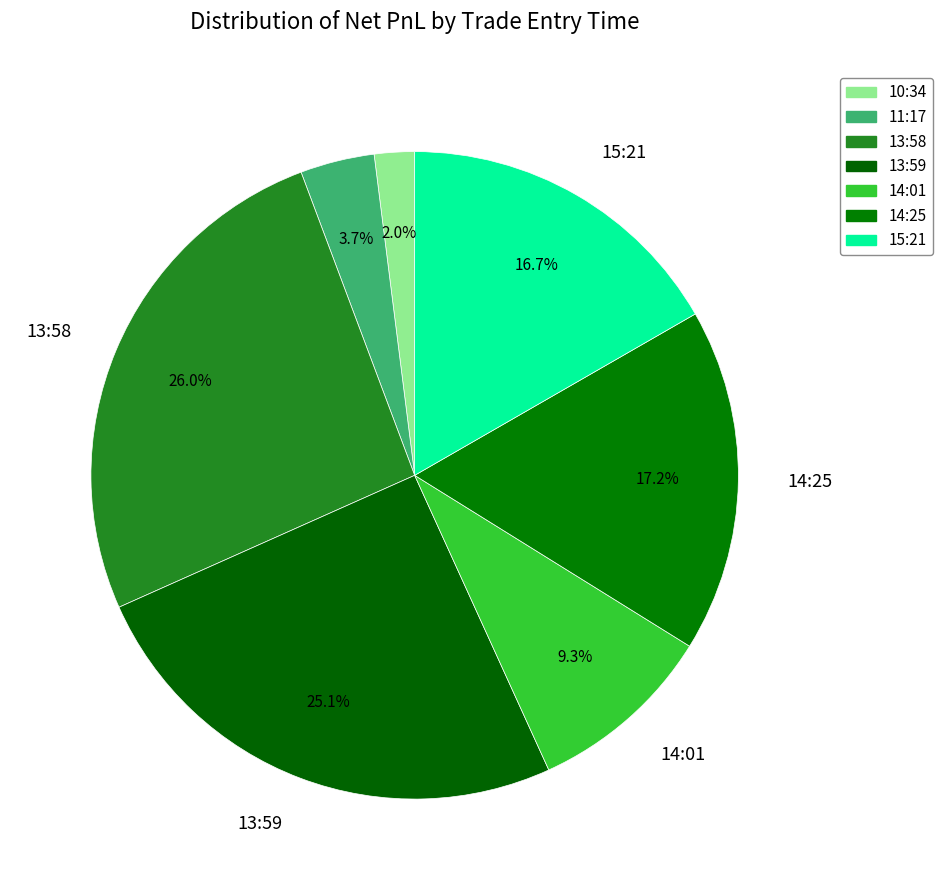

How many slices are in this pie chart?

7